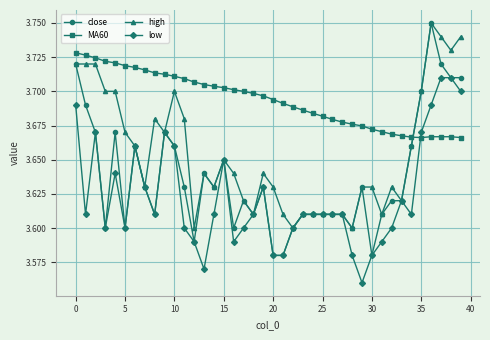

Which series has the largest range (max minus min)?

close